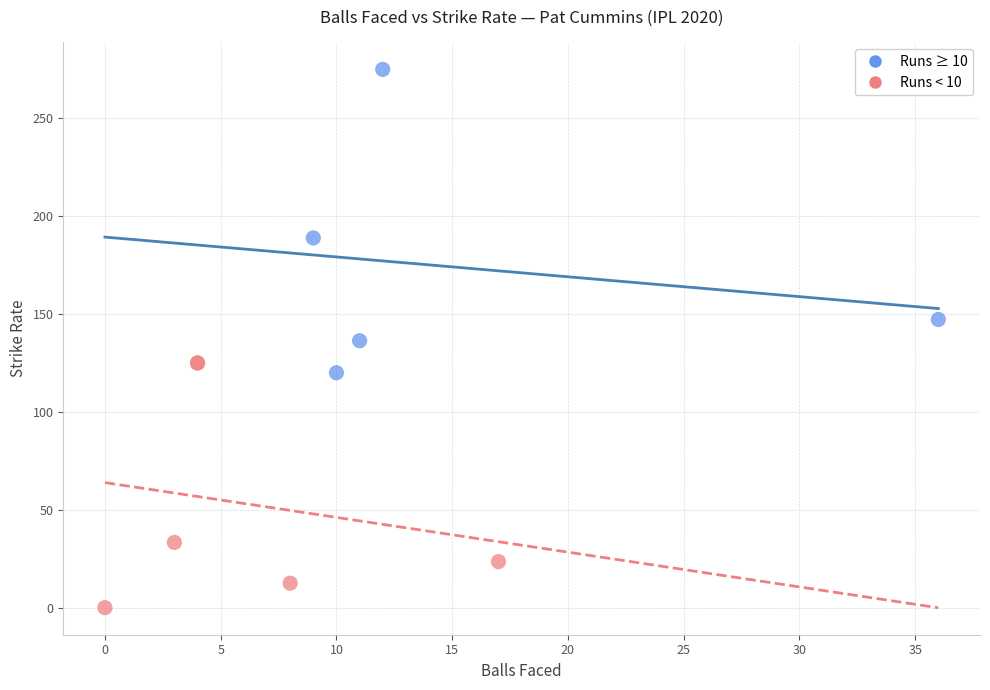

What are all the series names shown in the legend?

Runs ≥ 10, Runs < 10